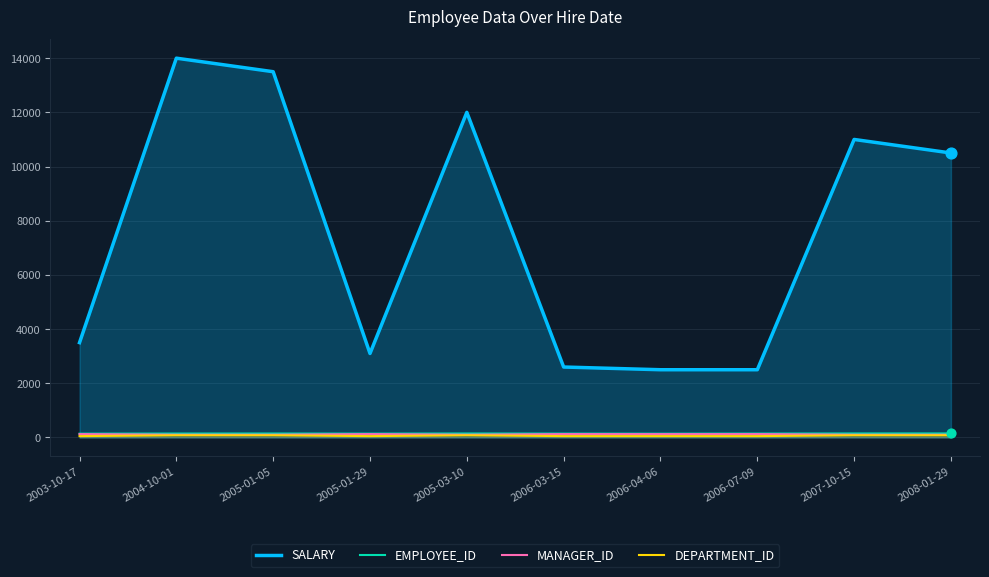

What are all the series names shown in the legend?

SALARY, EMPLOYEE_ID, MANAGER_ID, DEPARTMENT_ID